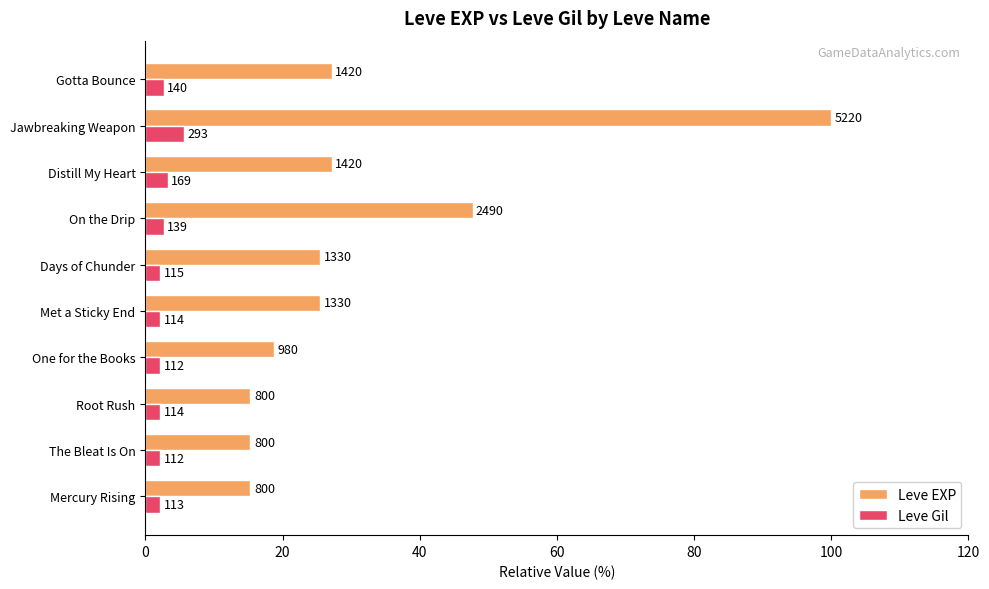

What is the value of the Leve Gil bar at the 2nd from the left?

2.1